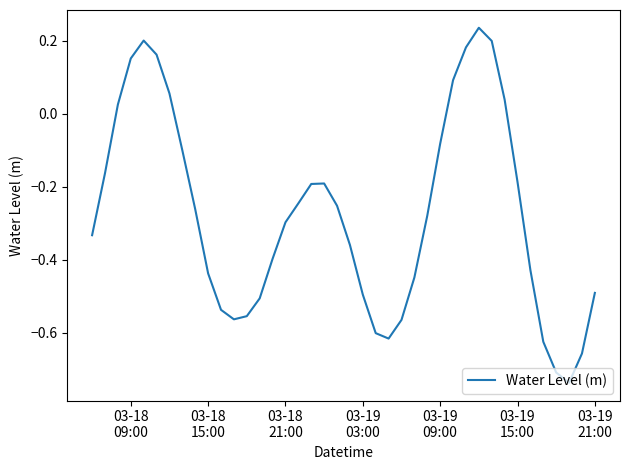

What is the difference between the maximum and minimum values?

1.0